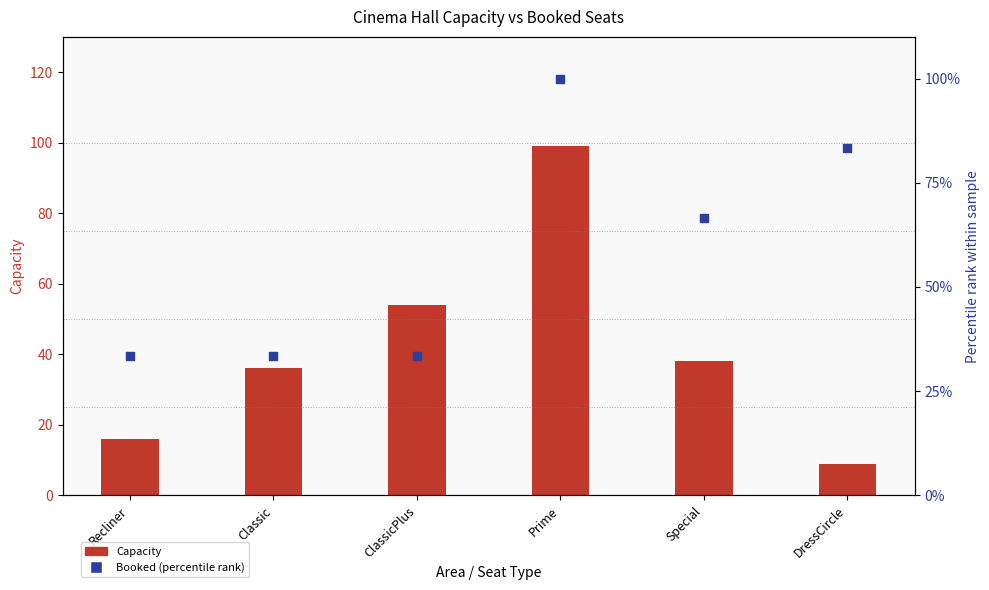

At which category is the sum across all series the highest?

Prime